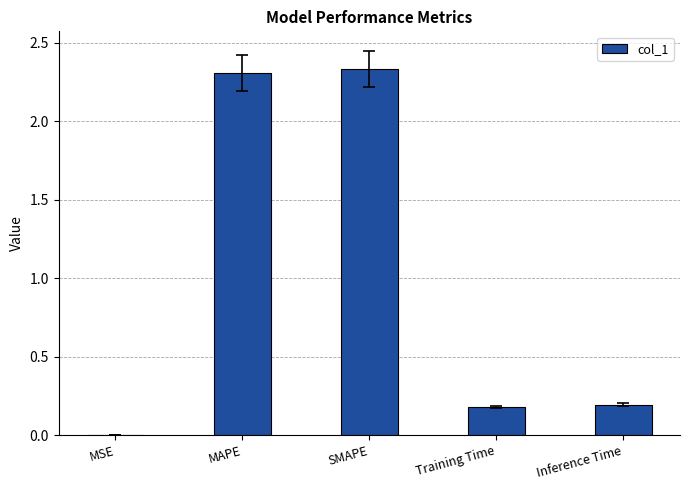

True or false: the data shows 0.1 at Inference Time.

False